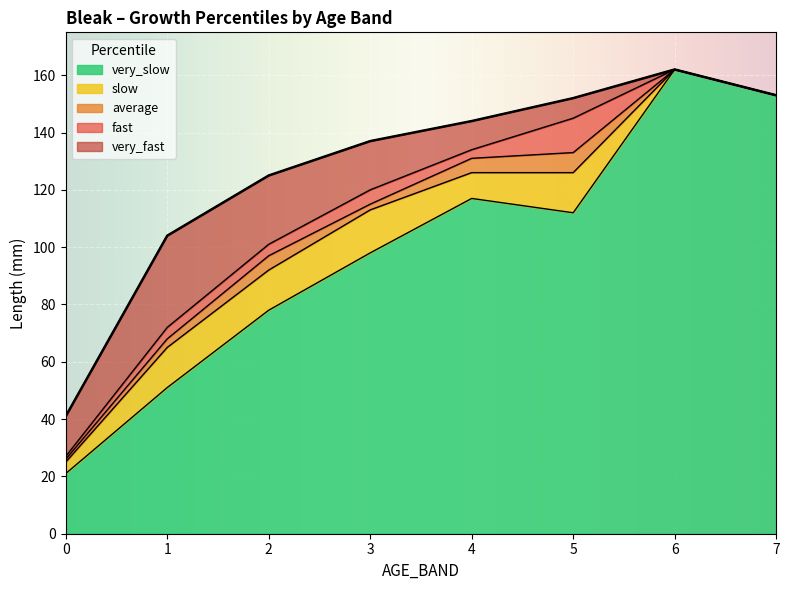

How many lines are shown in the chart?

5